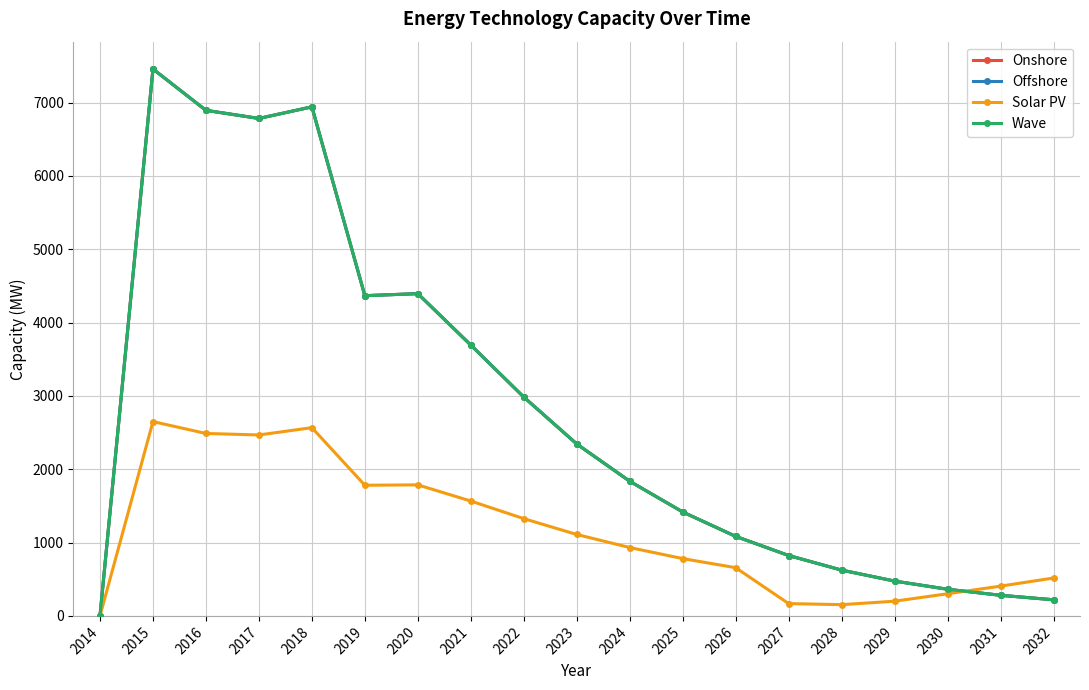

Does the chart have visible grid lines?

Yes